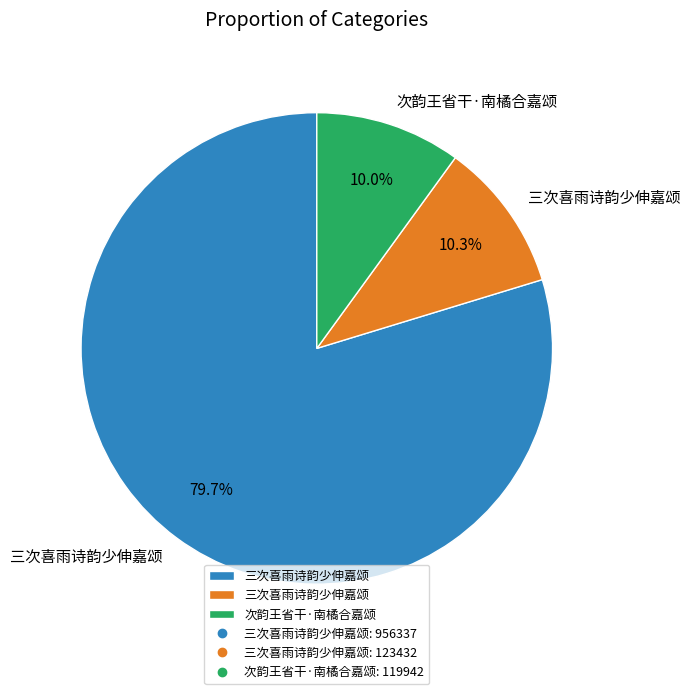

How many segments does this pie chart have?

3